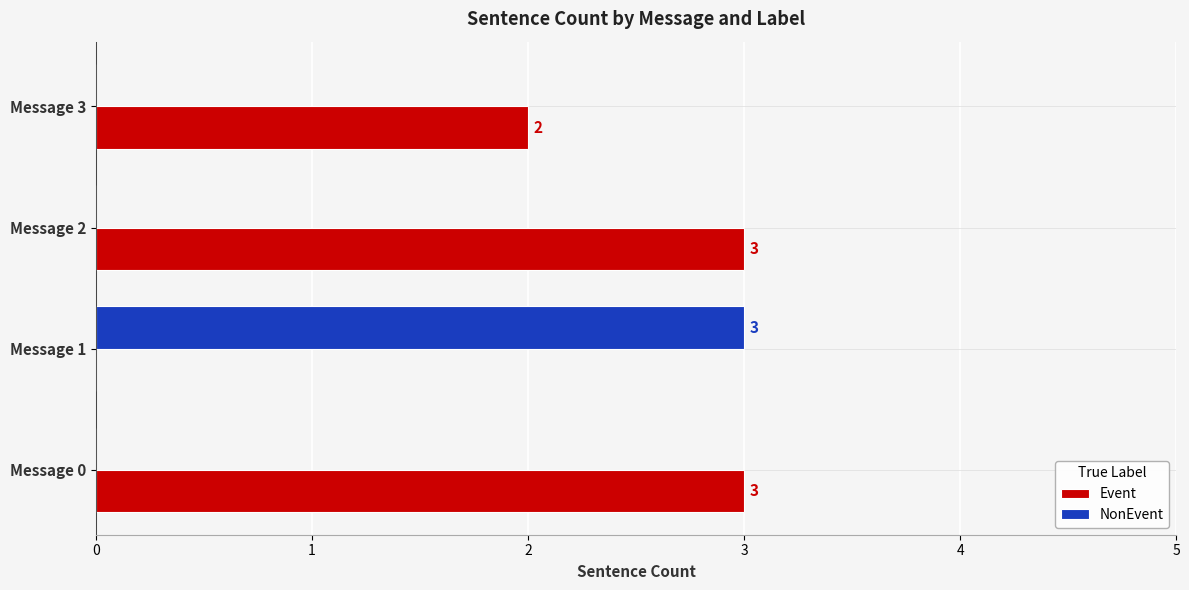

How many data points in NonEvent are above 0?

1